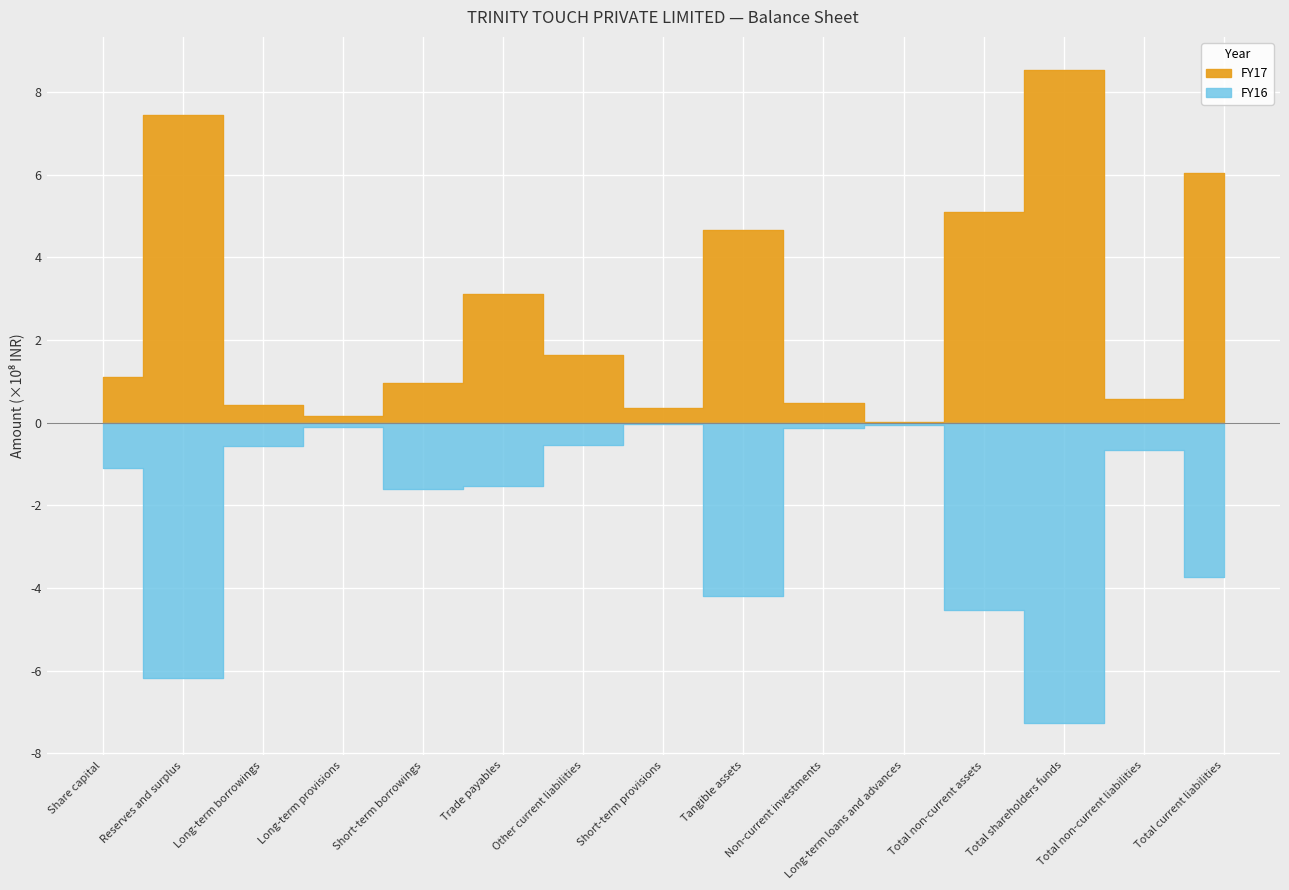

What is the sum of all FY17 values?

40.5